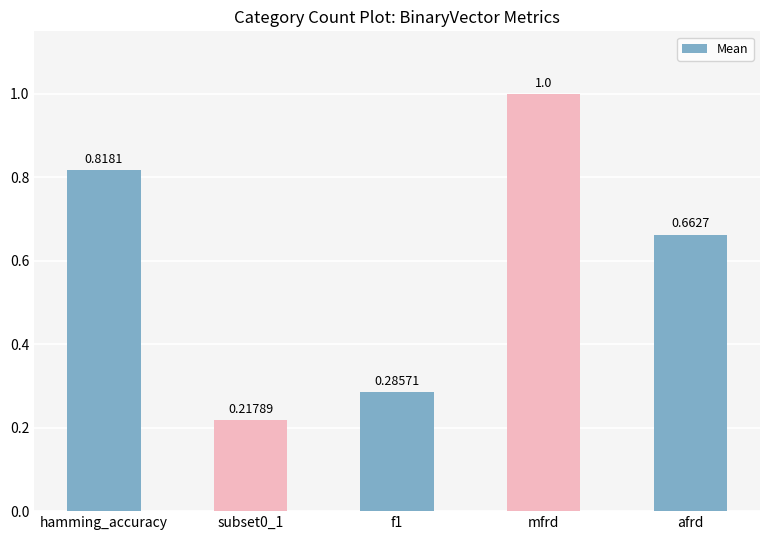

At which category does the chart reach its peak across all series?

mfrd